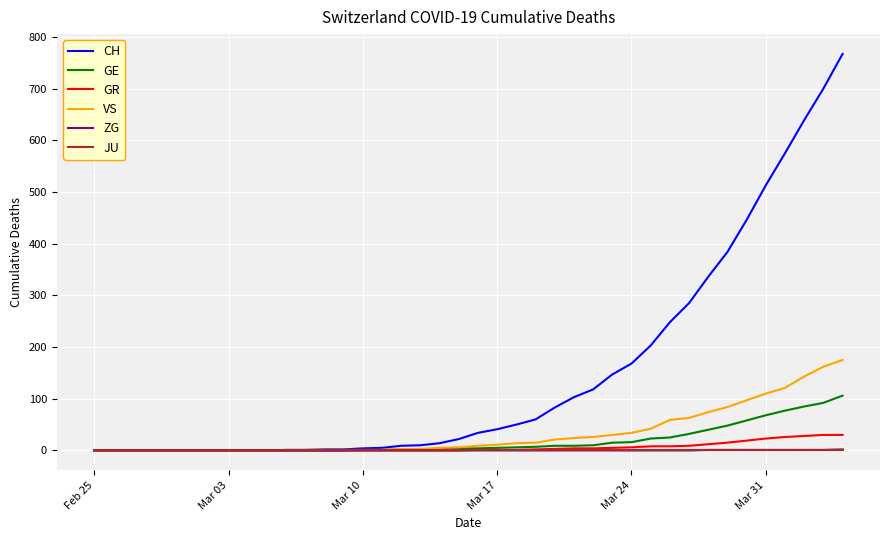

Which series has the widest spread of values?

CH